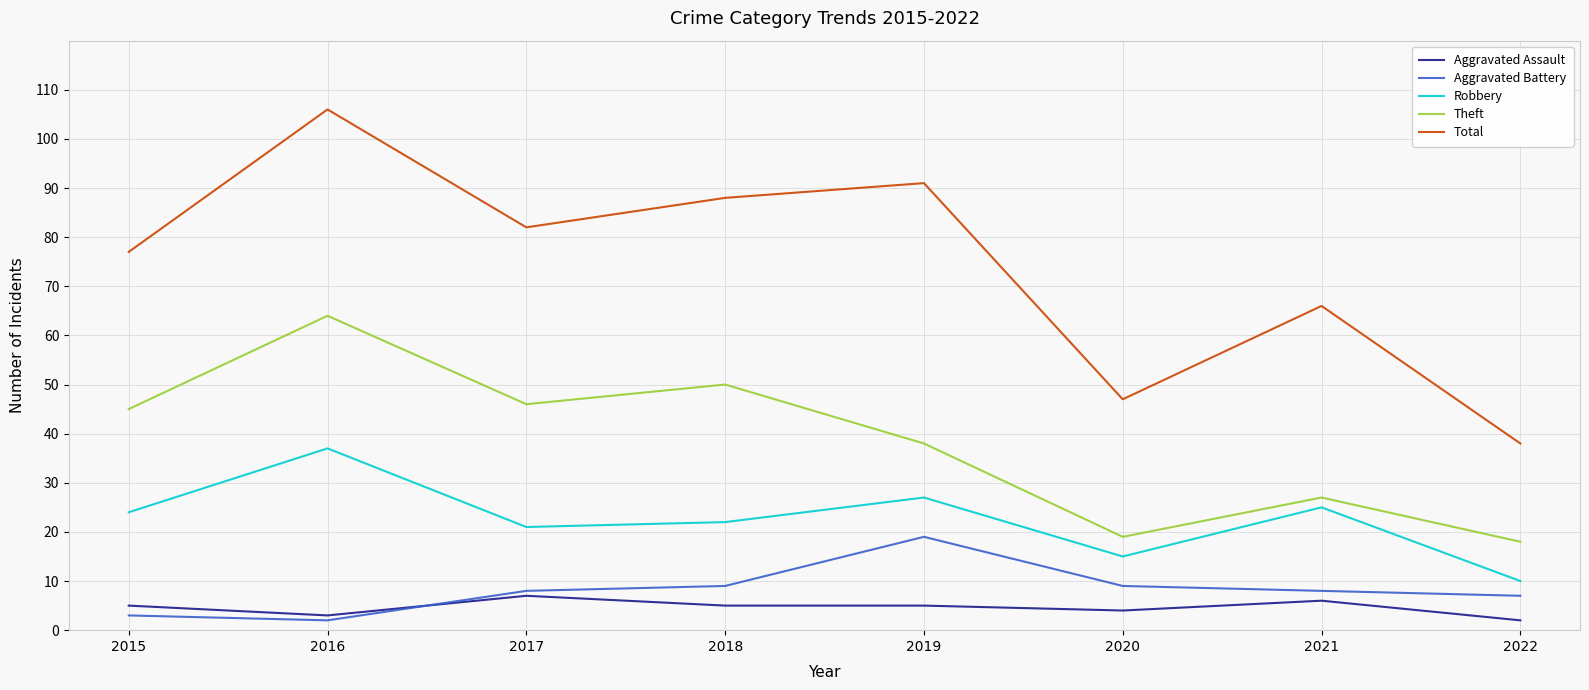

Is this an area chart (filled region under the line)?

No